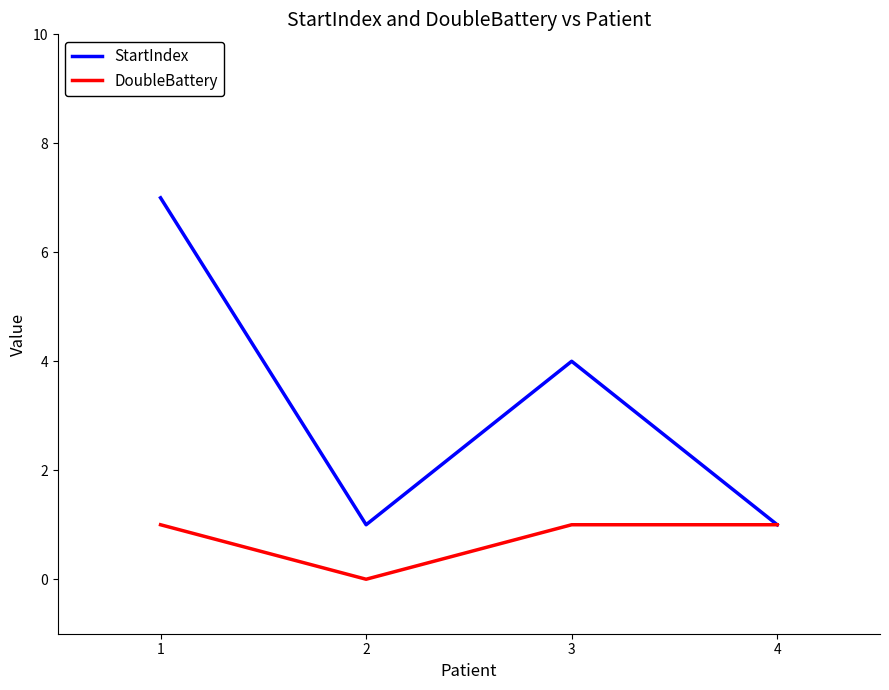

At which category is the sum across all series the highest?

1